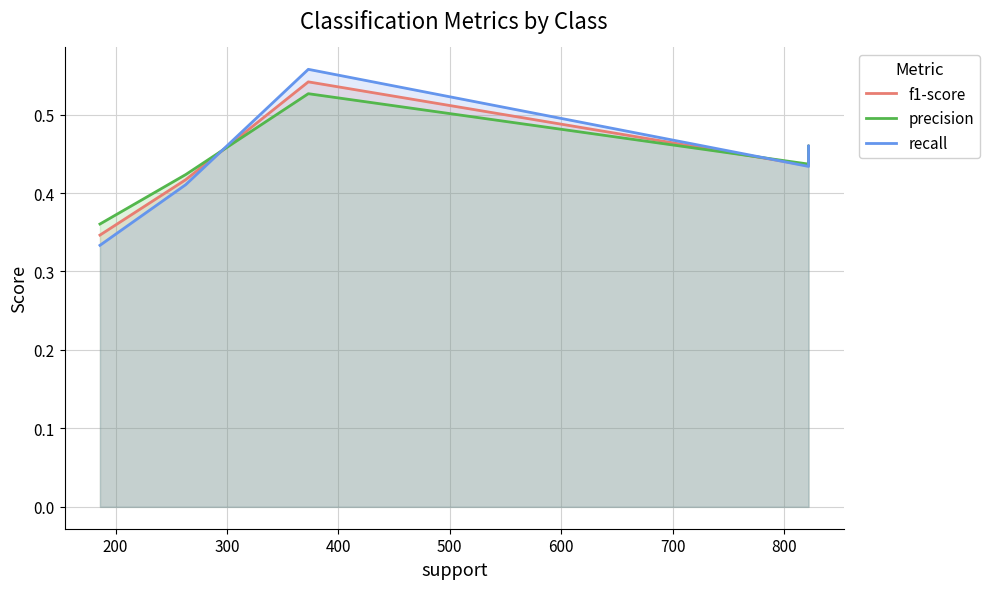

True or false: recall and f1-score intersect in this chart.

True